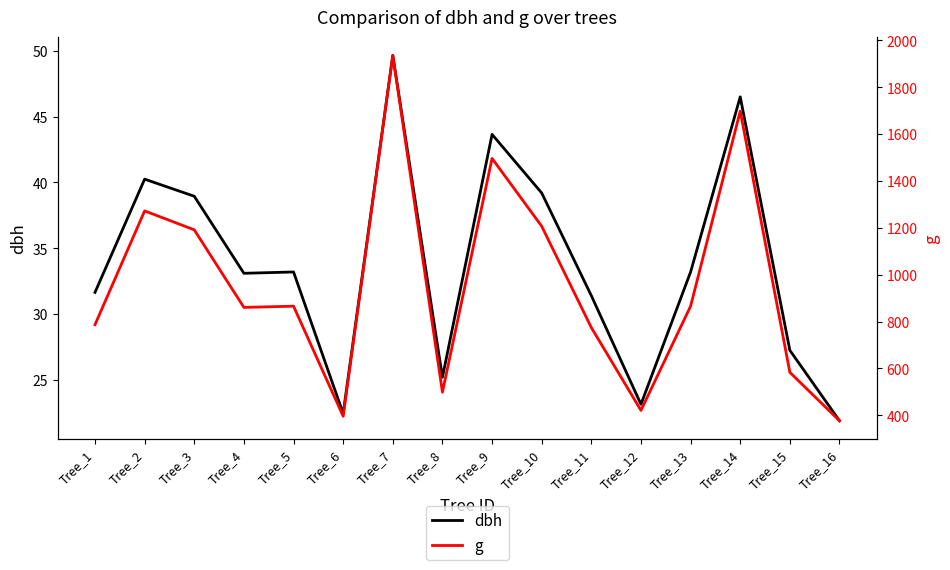

Which category has the lowest value across all series?

Tree_16